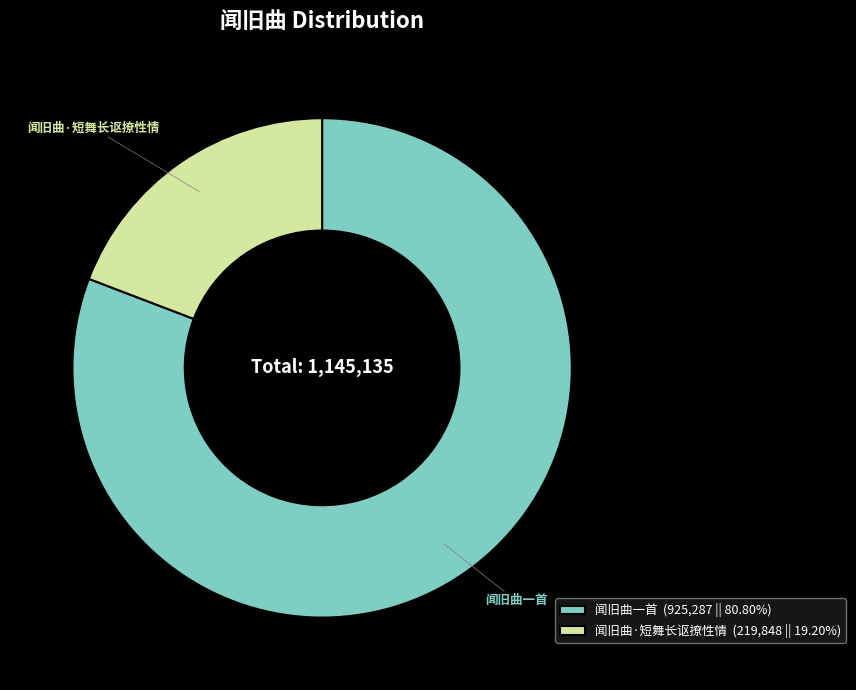

Does 闻旧曲·短舞长讴撩性情 account for over 50% of the chart?

No